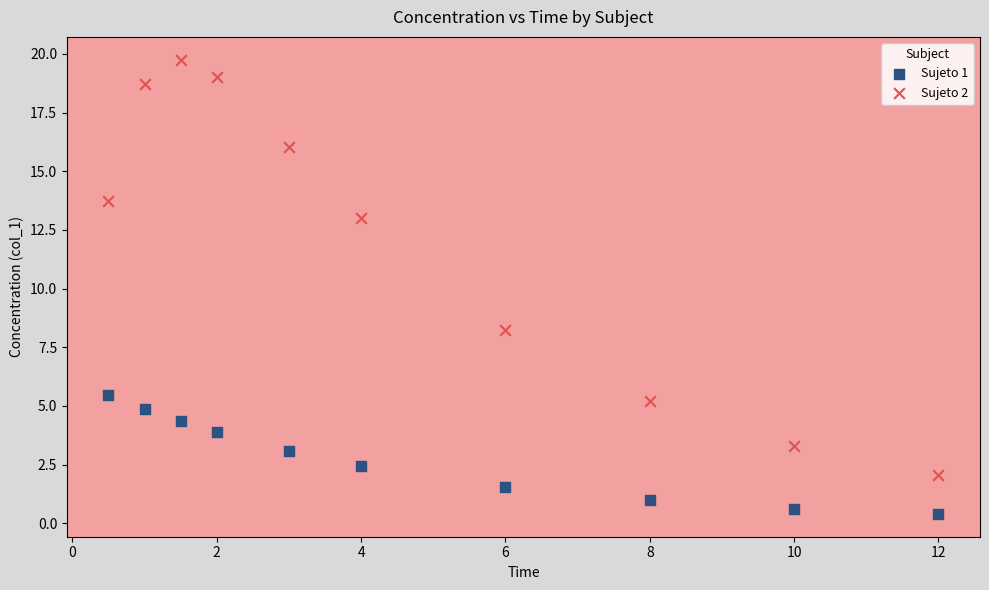

Which series contains the highest Y value?

Sujeto 2